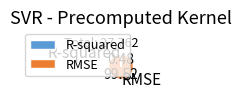

Rank the categories by value from lowest to highest.

R-squared, RMSE